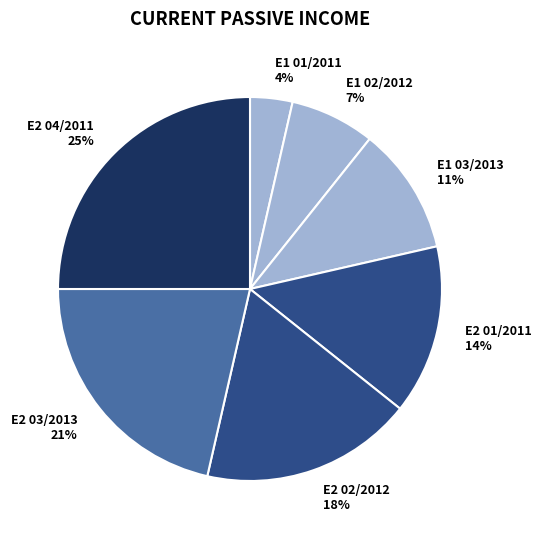

Count the number of slices in the pie.

7